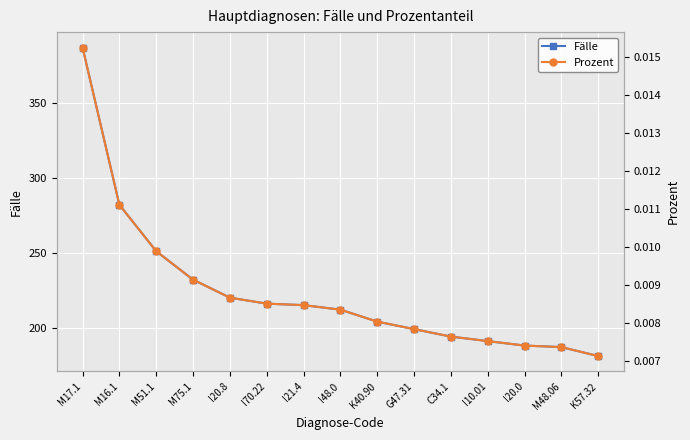

Is the value of Prozent at M51.1 greater than the value of Fälle at M17.1?

No